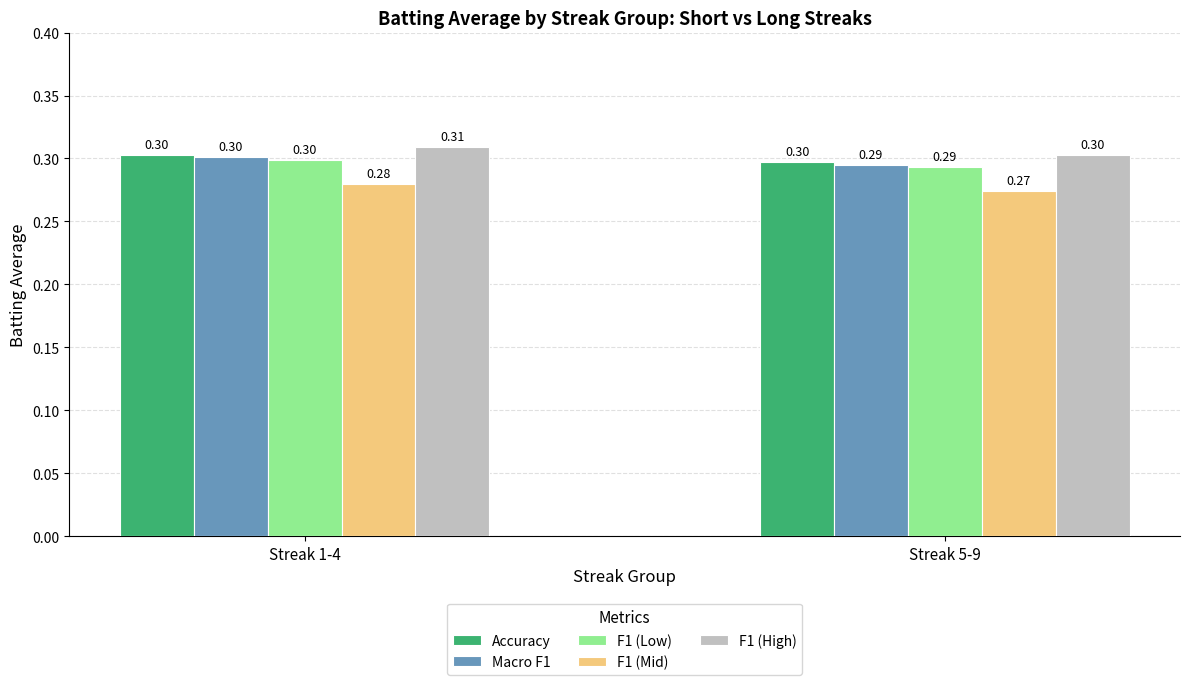

List the labels in order of F1 (High) value, largest first.

Streak 1-4, Streak 5-9